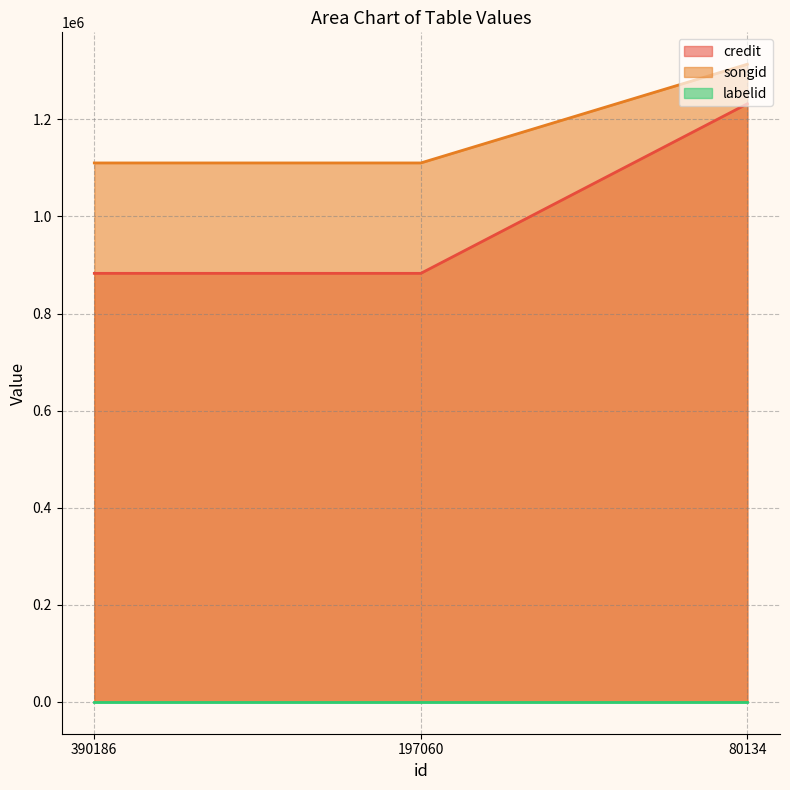

What is the total value across all series at 197060?

1992984